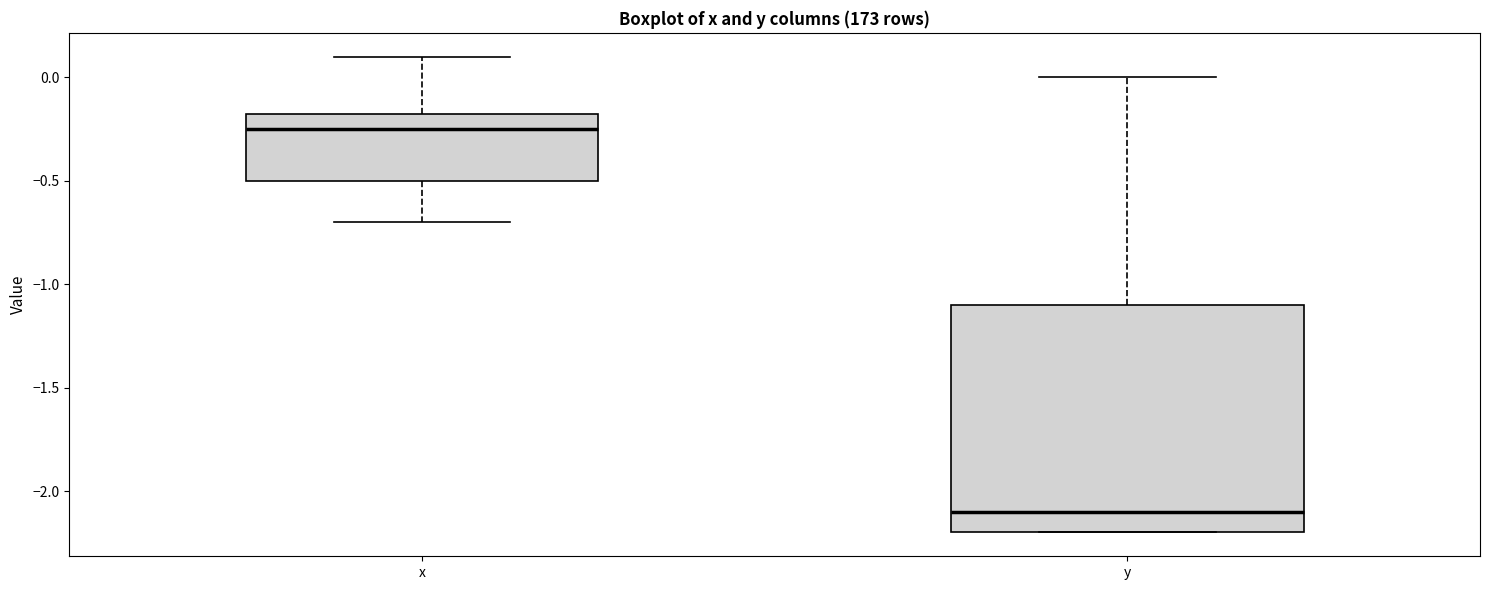

Which box's median line is the highest?

x